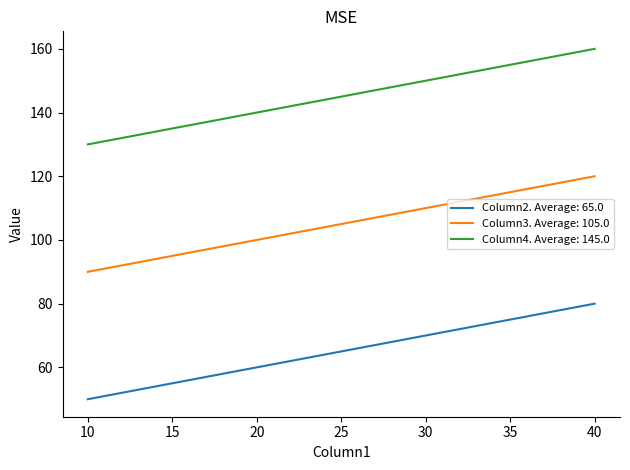

At which category is the sum across all series the highest?

40